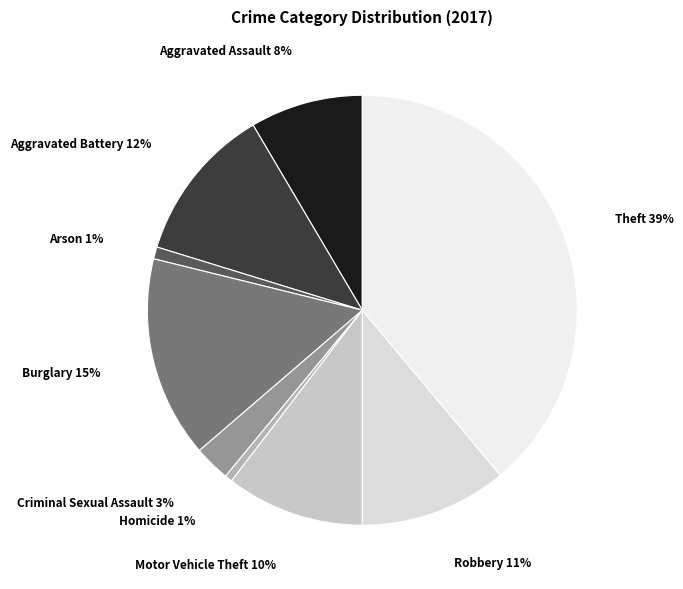

To the nearest percent, what is the average slice percentage?

11%